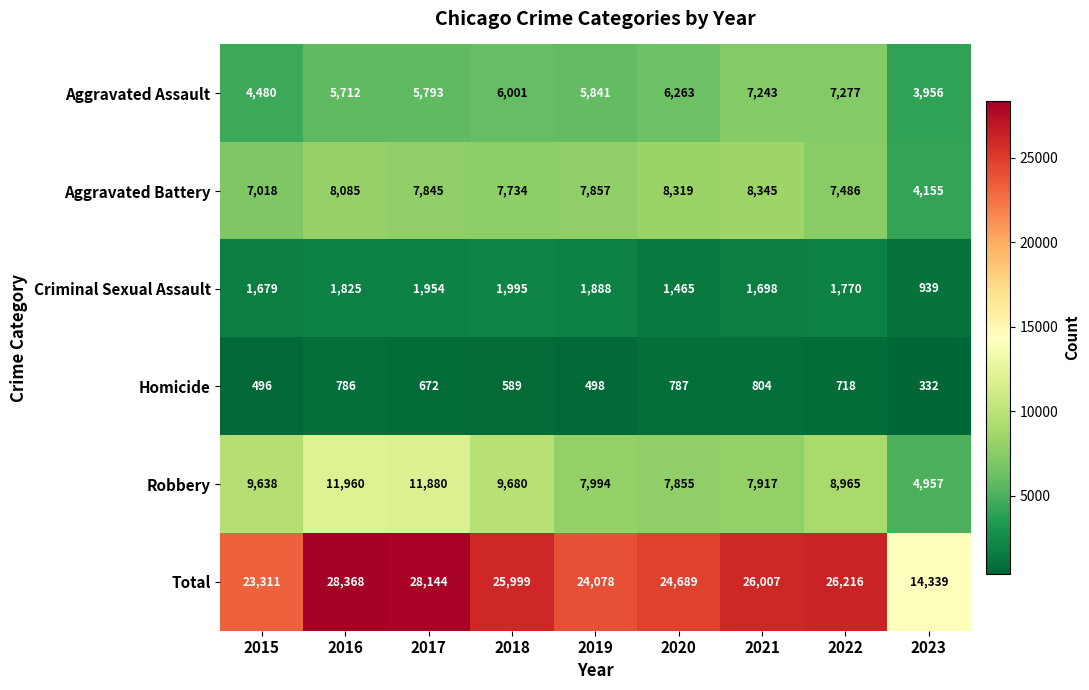

At which category does the chart reach its minimum across all series?

2023